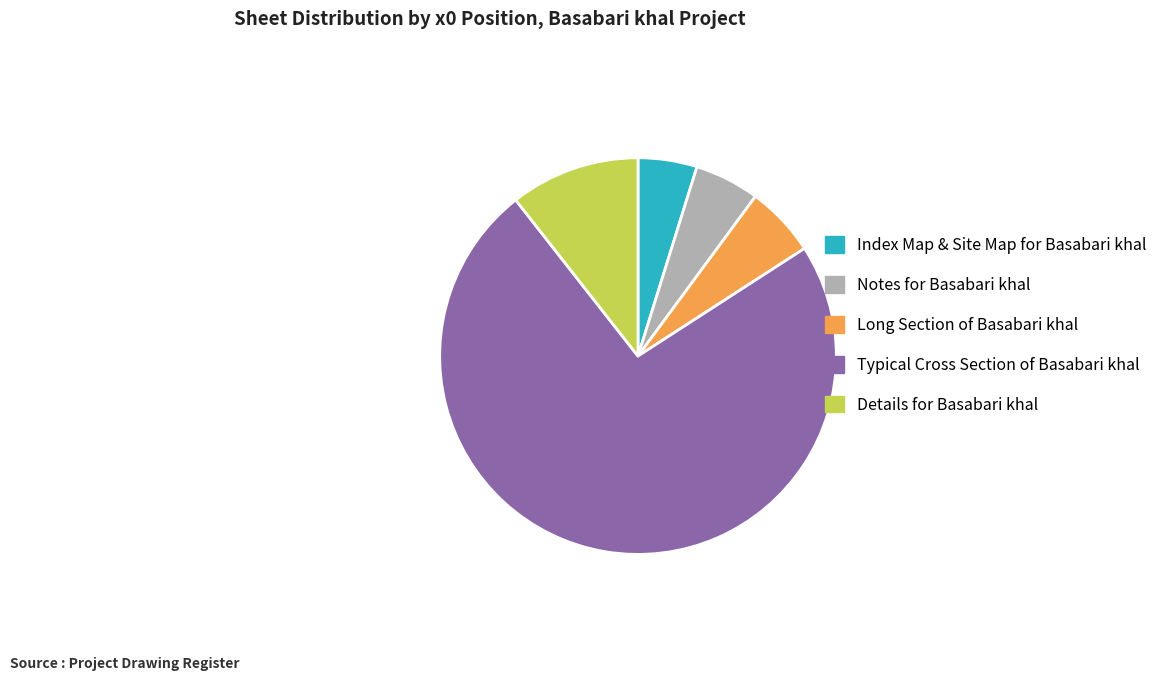

How many segments does this pie chart have?

5